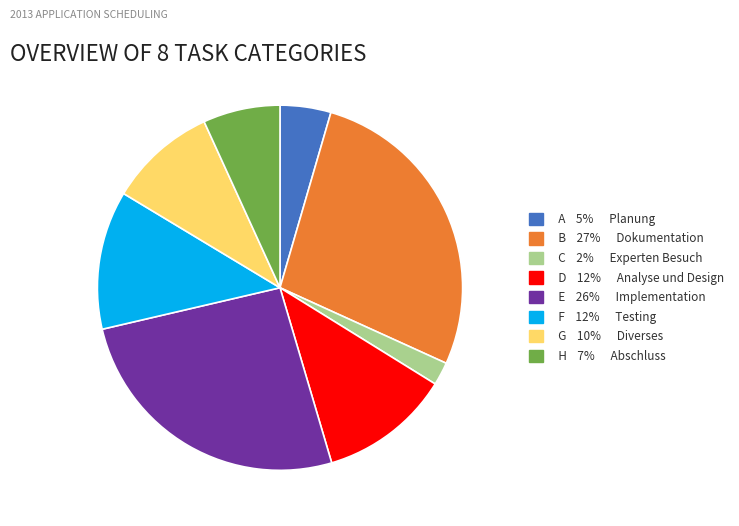

Count the number of slices in the pie.

8